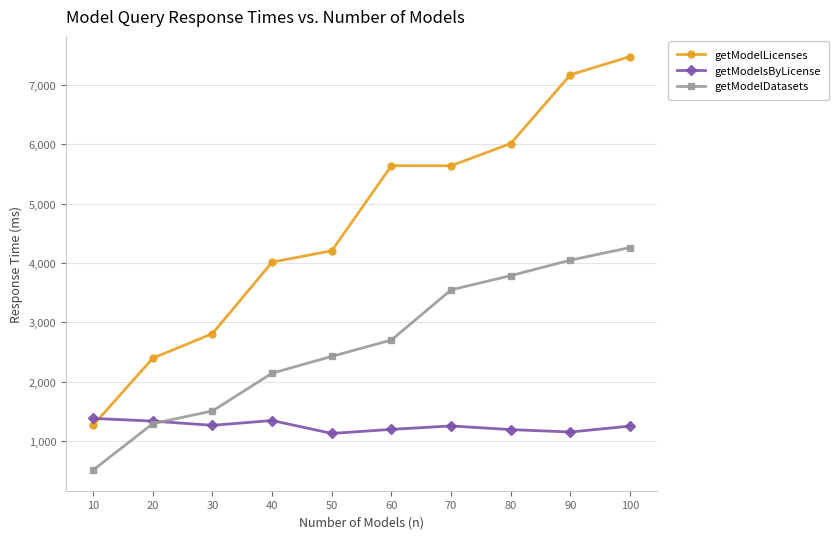

What is the value of the getModelDatasets point at the 6th from the left?

2704.6